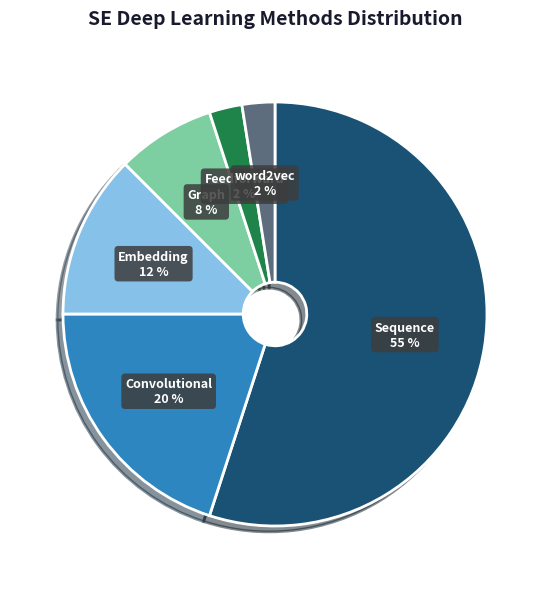

Between Feedforward and Embedding, which is larger?

Embedding